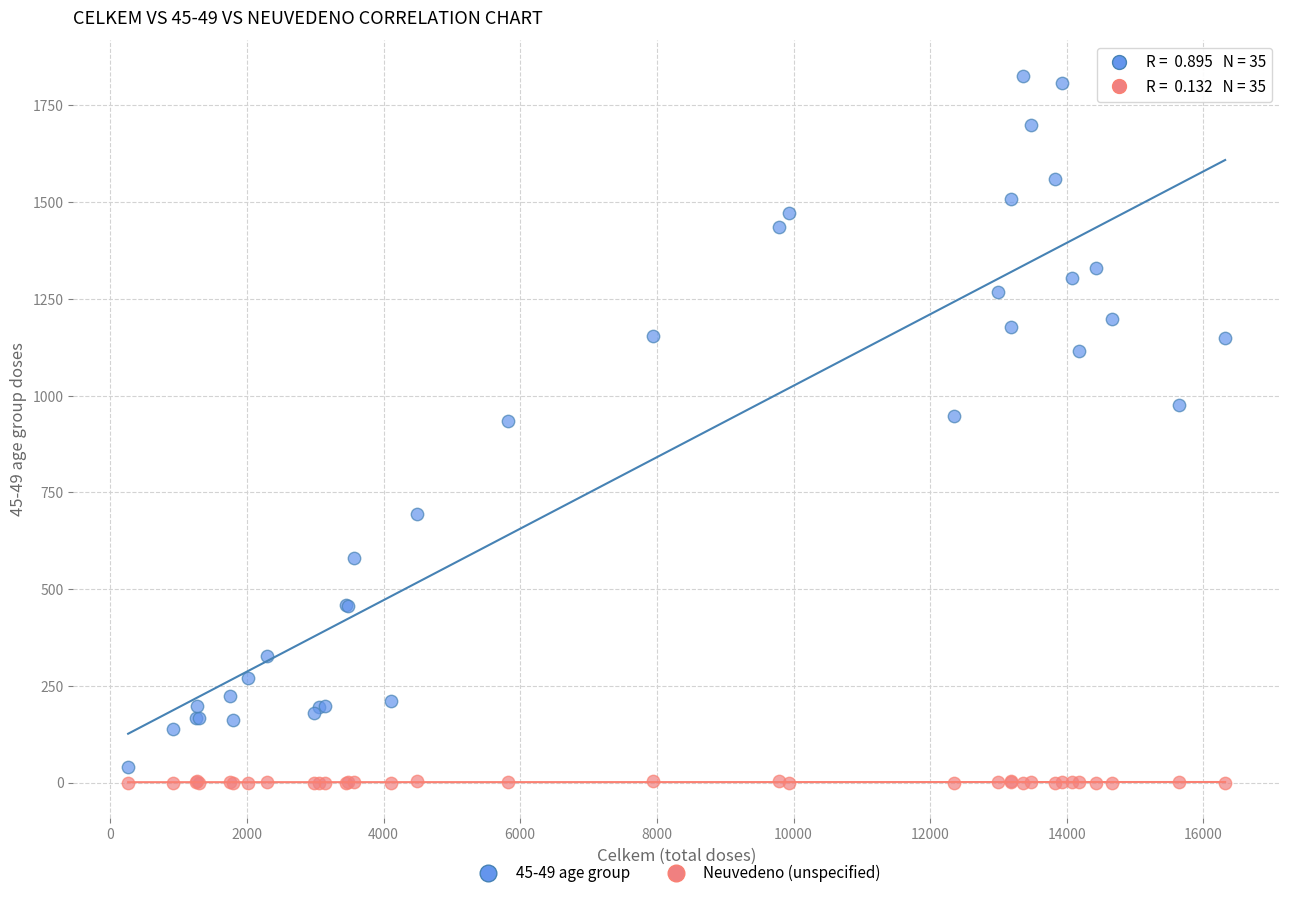

What is the X range (max minus min) for the scatter plot?

16057